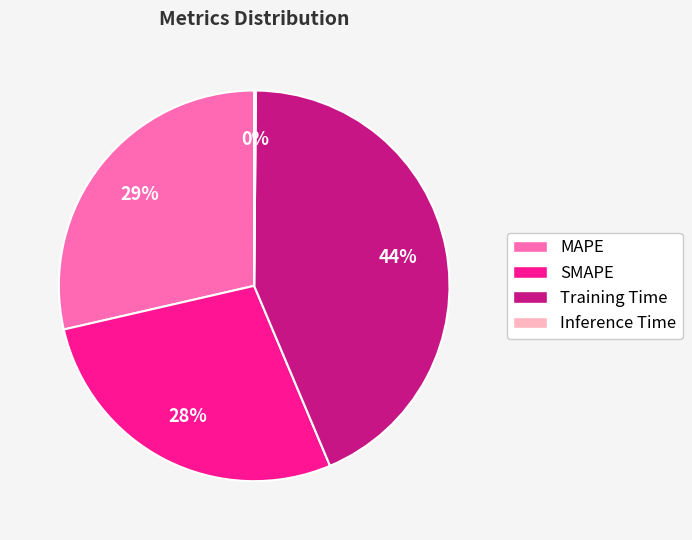

Do SMAPE and MAPE together represent more than half of the pie?

Yes